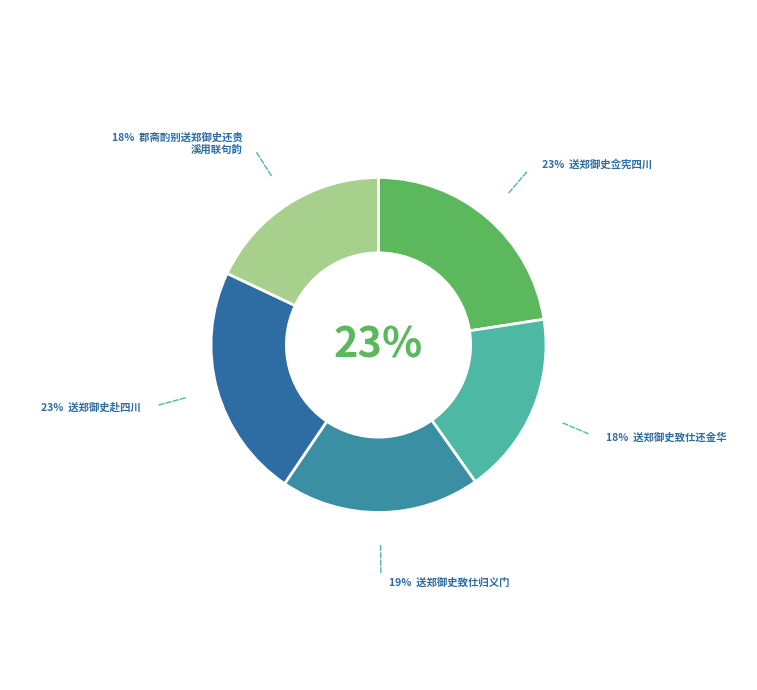

What is the ratio of the value at 送郑御史佥宪四川 to the value at 送郑御史赴四川?

1.0